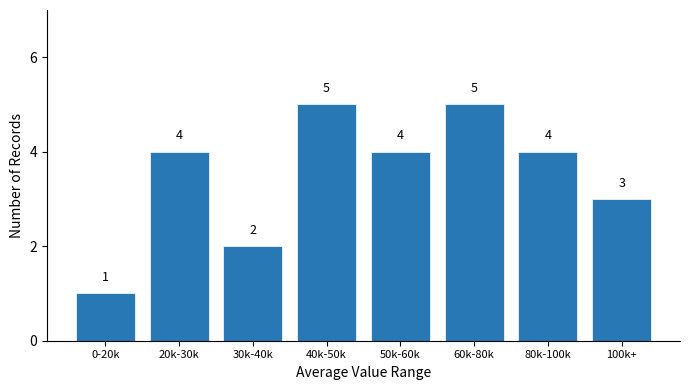

What is the change in value from 60k-80k to 80k-100k?

-1